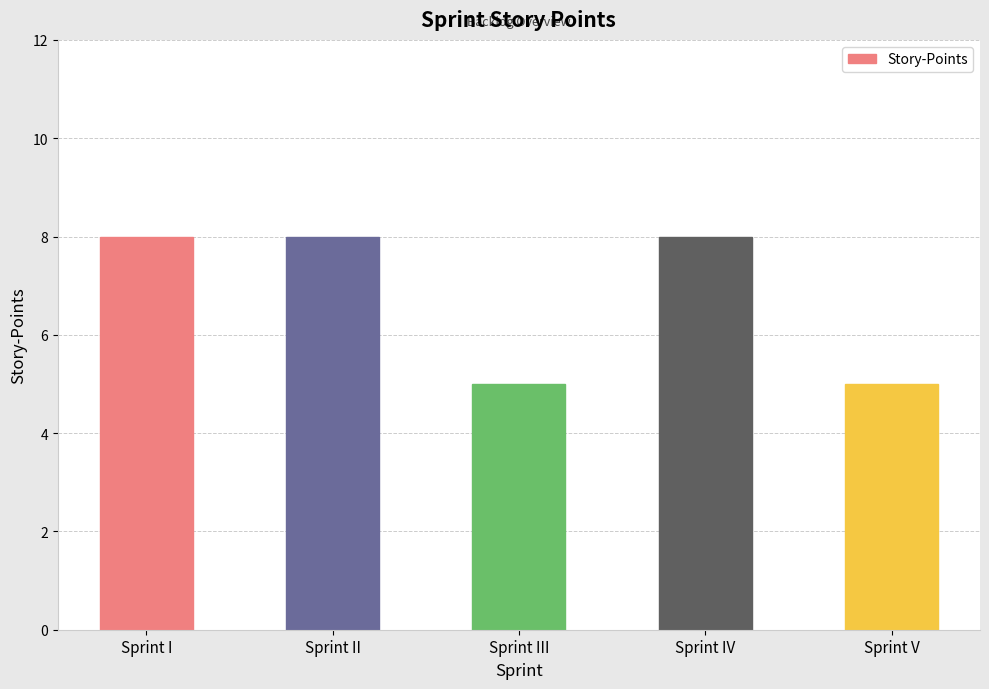

Approximately how many times larger is the value at Sprint V compared to Sprint IV?

0.6